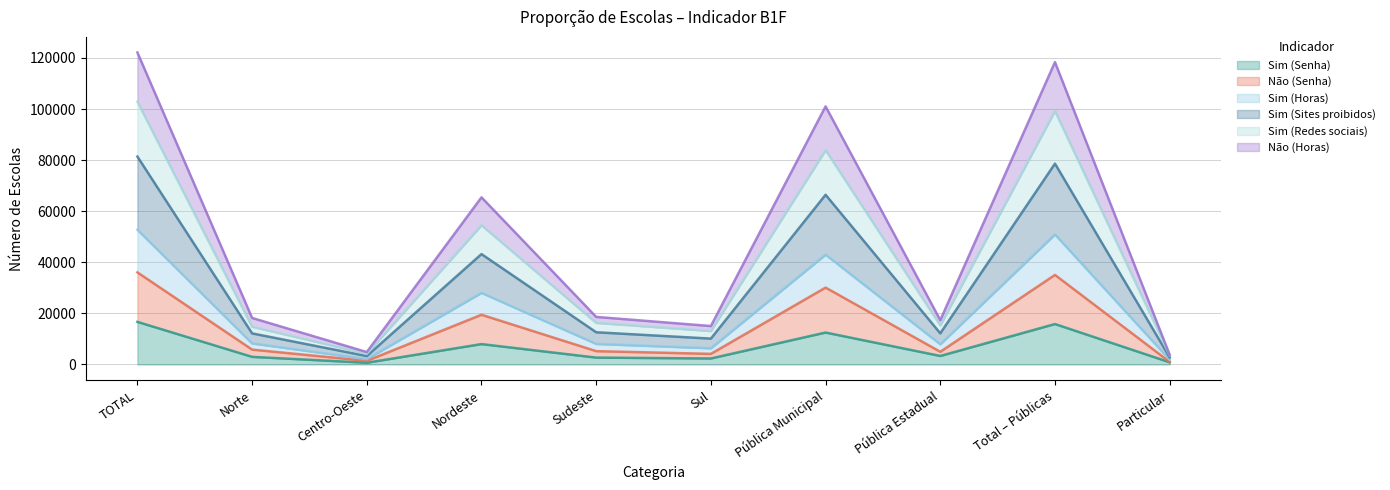

At how many categories does at least one series exceed 5069?

8